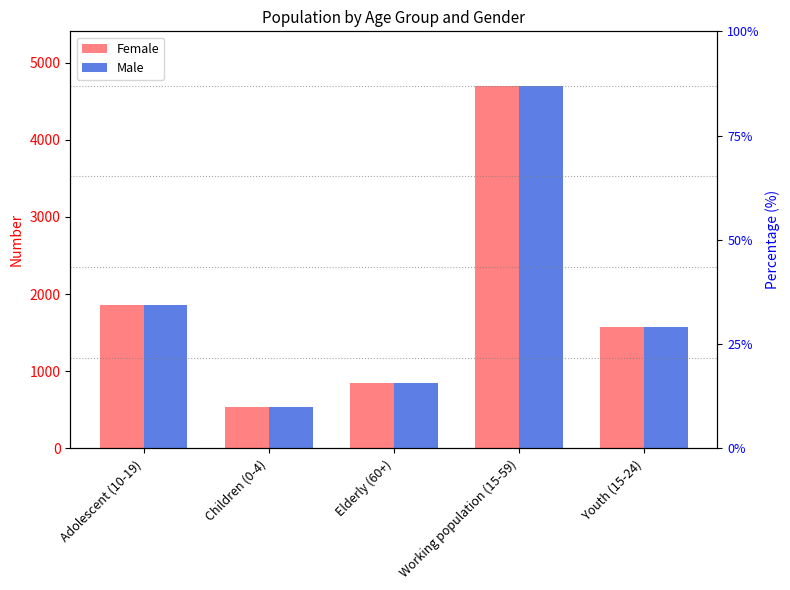

At which label is Male closest to 2622?

Adolescent (10-19)